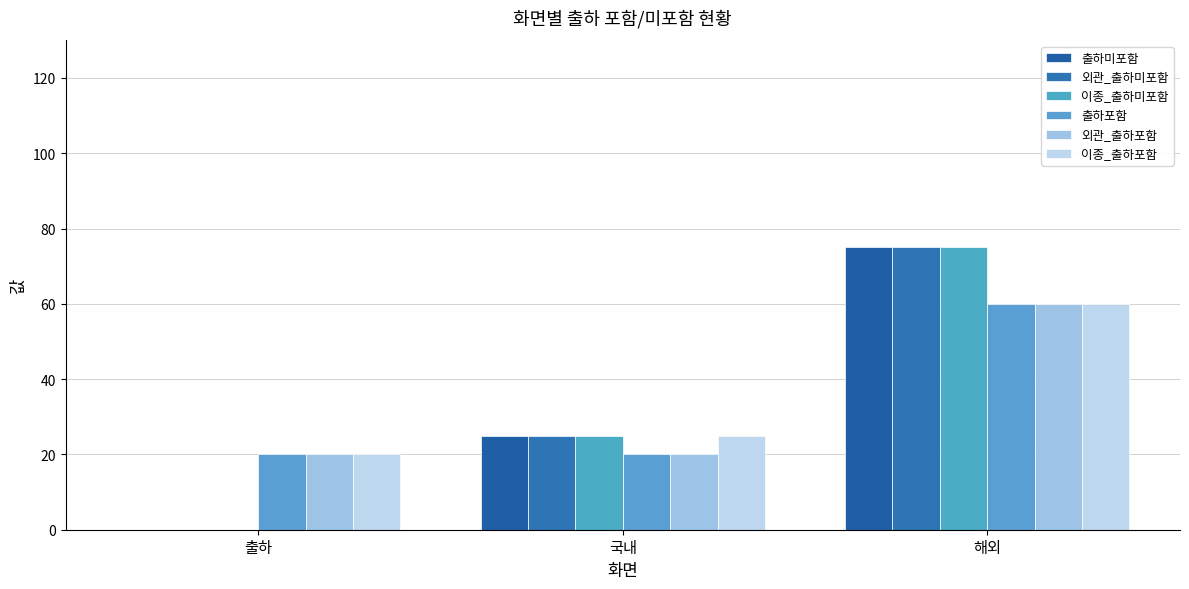

Does the chart contain stacked bars?

No